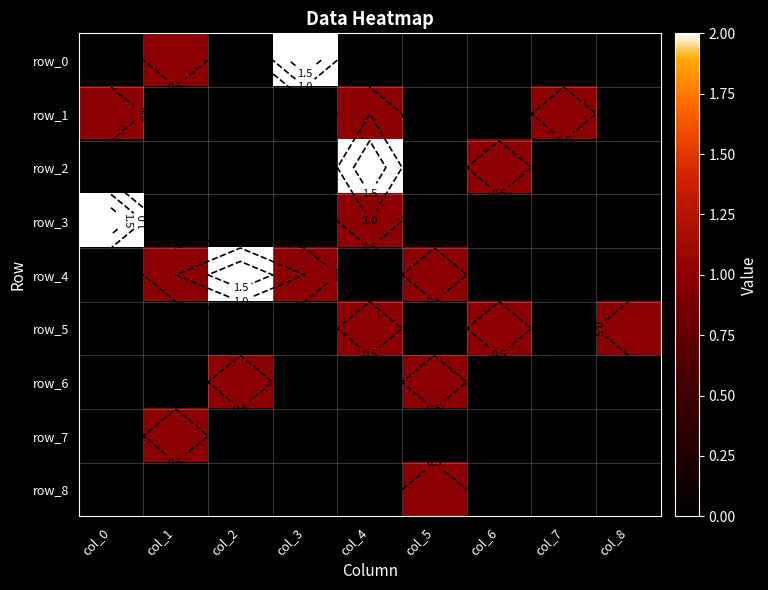

What is the difference between the highest and lowest values at col_8?

1